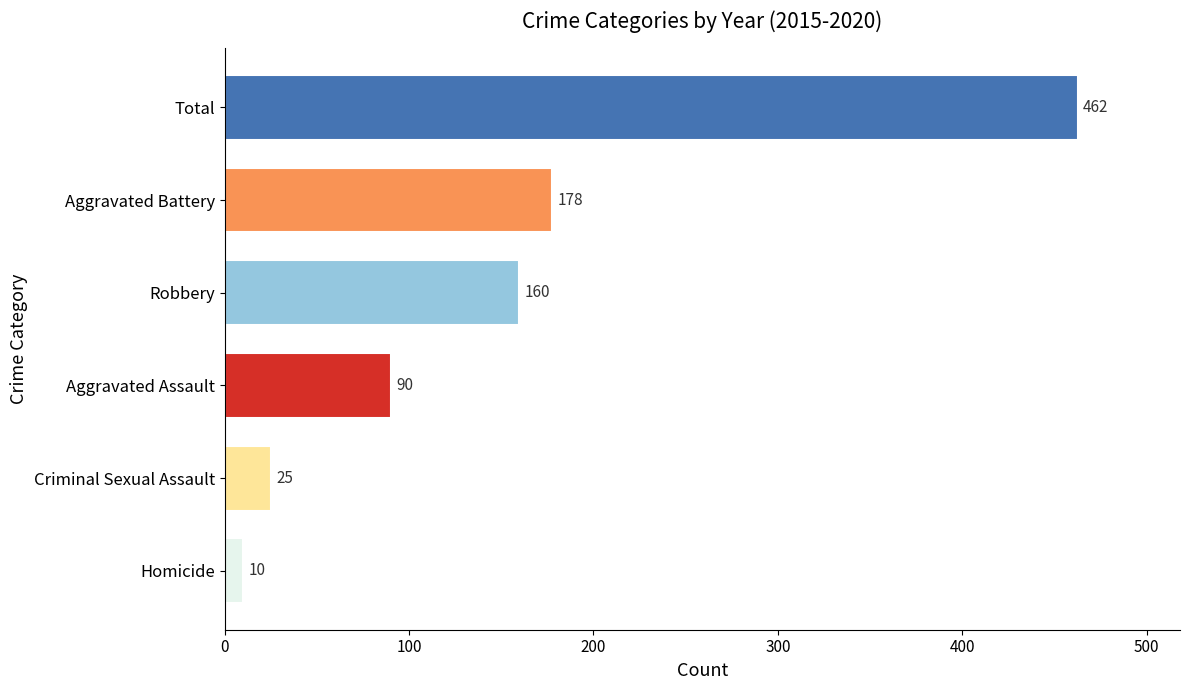

What is the average value?

154.2